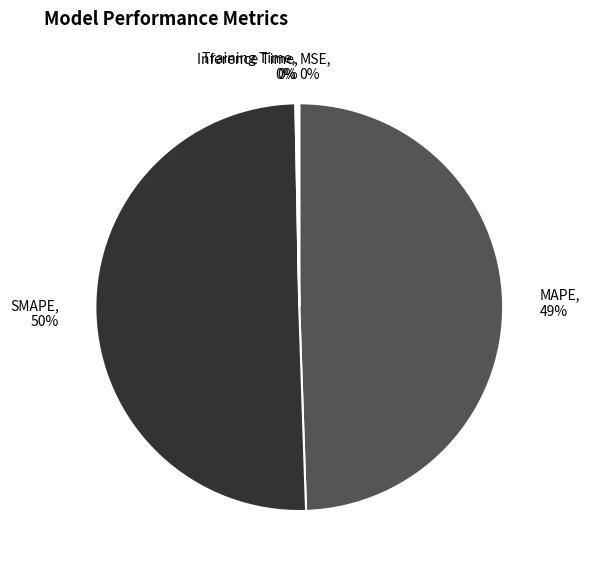

What percentage is the MAPE slice, to the nearest percent?

49%